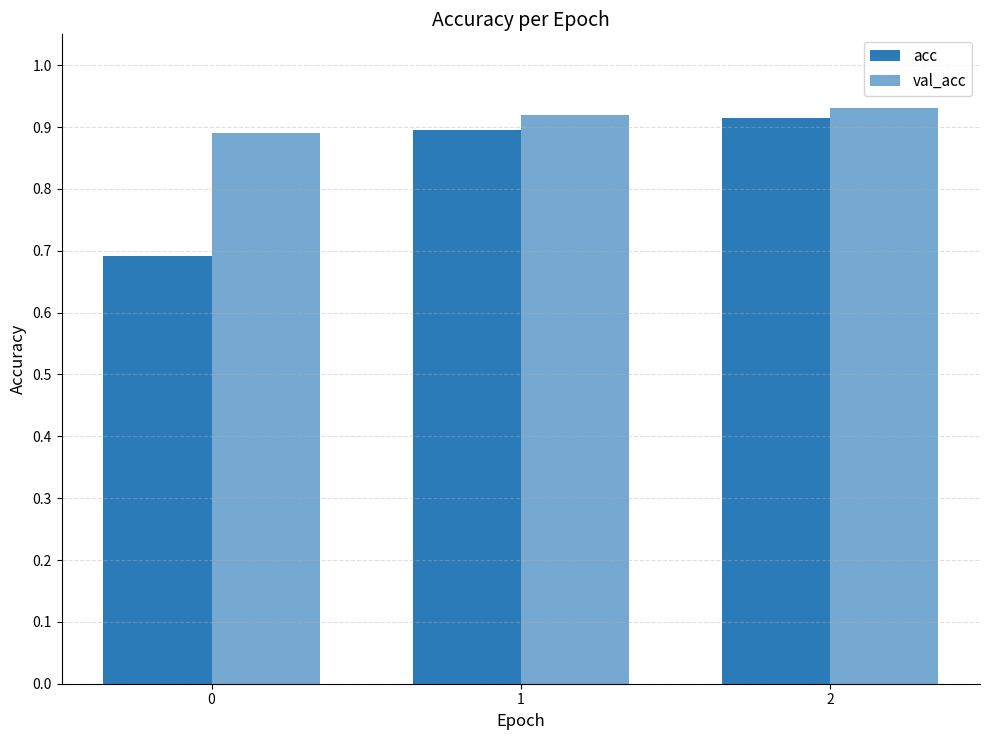

Count the number of categories in the chart.

3